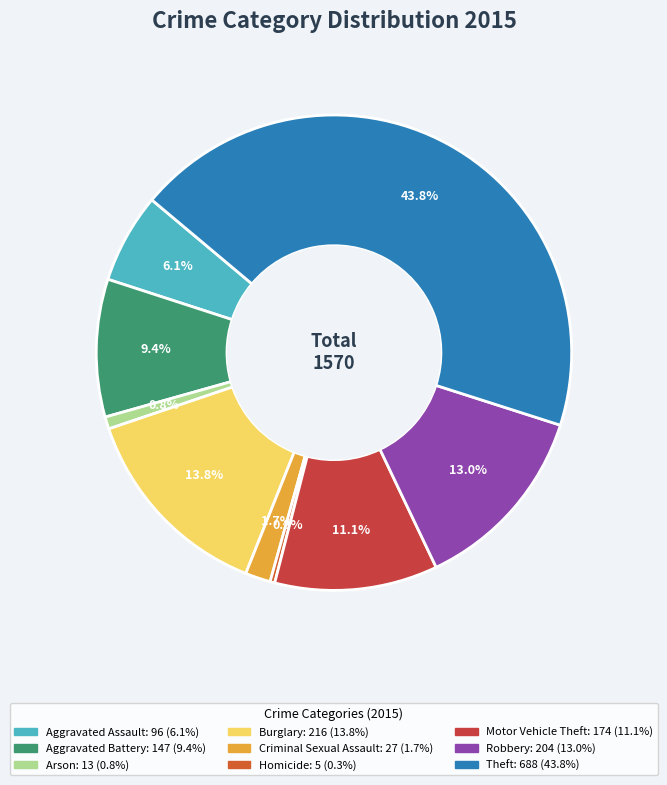

How many segments does this pie chart have?

9